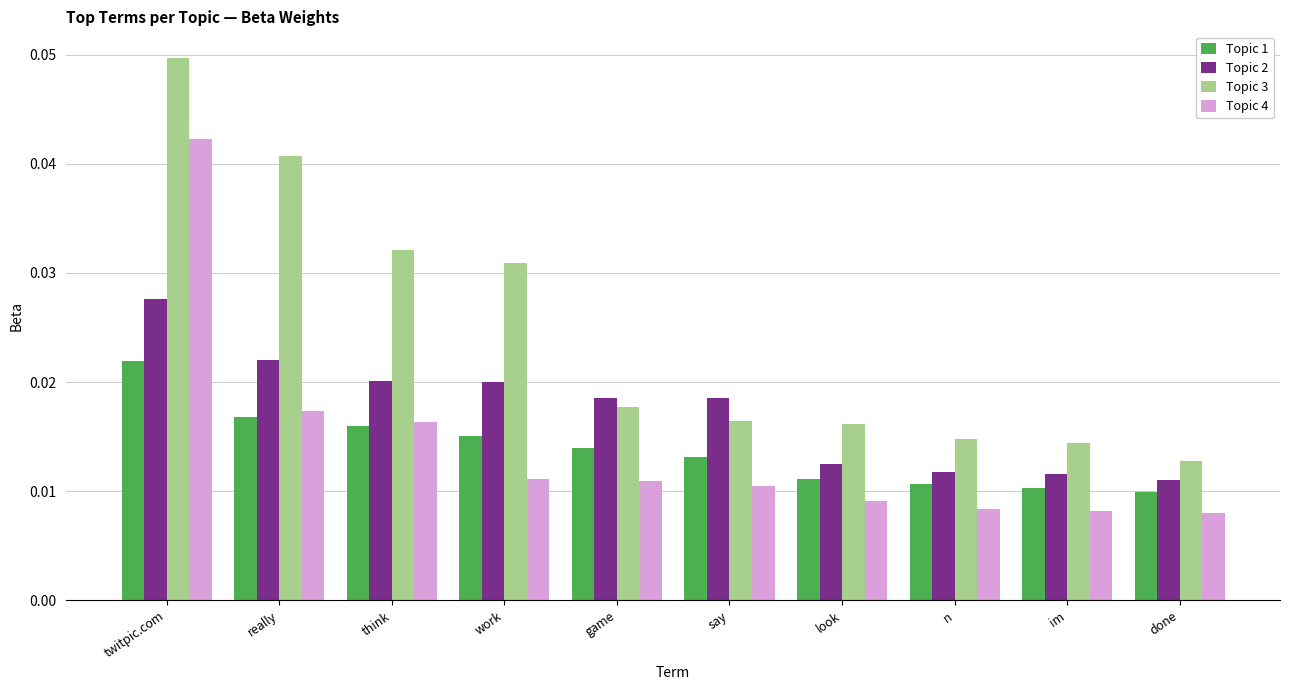

How many data points does each series have?

10